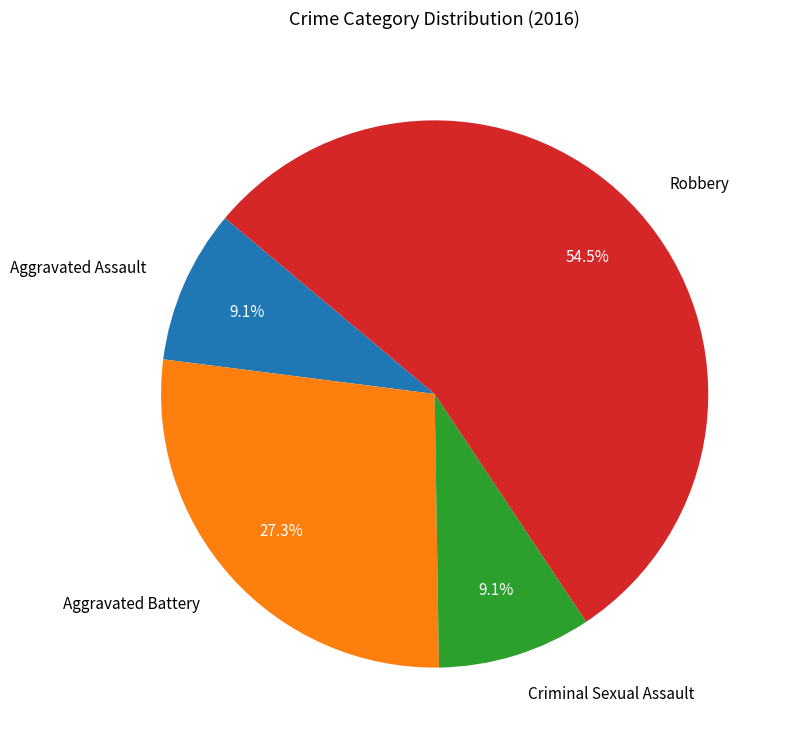

True or false: Aggravated Battery accounts for 19% of the total.

False